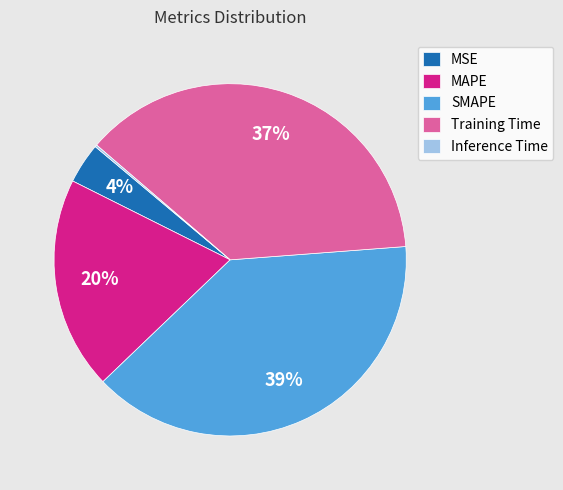

Which category has the biggest portion of the pie?

SMAPE